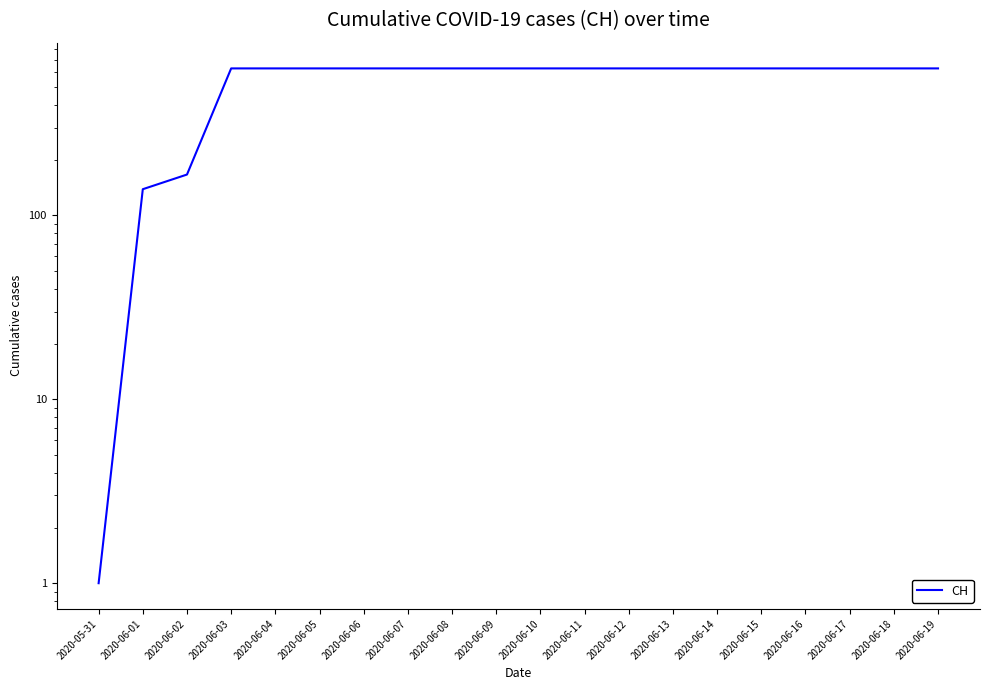

True or false: there are more than 0 points higher than both neighbors.

False